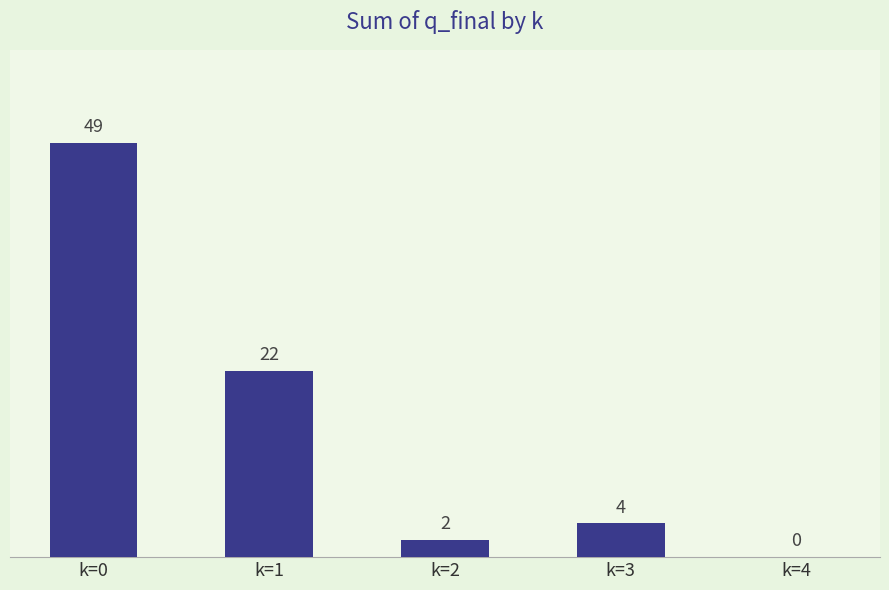

How many values are above zero?

4